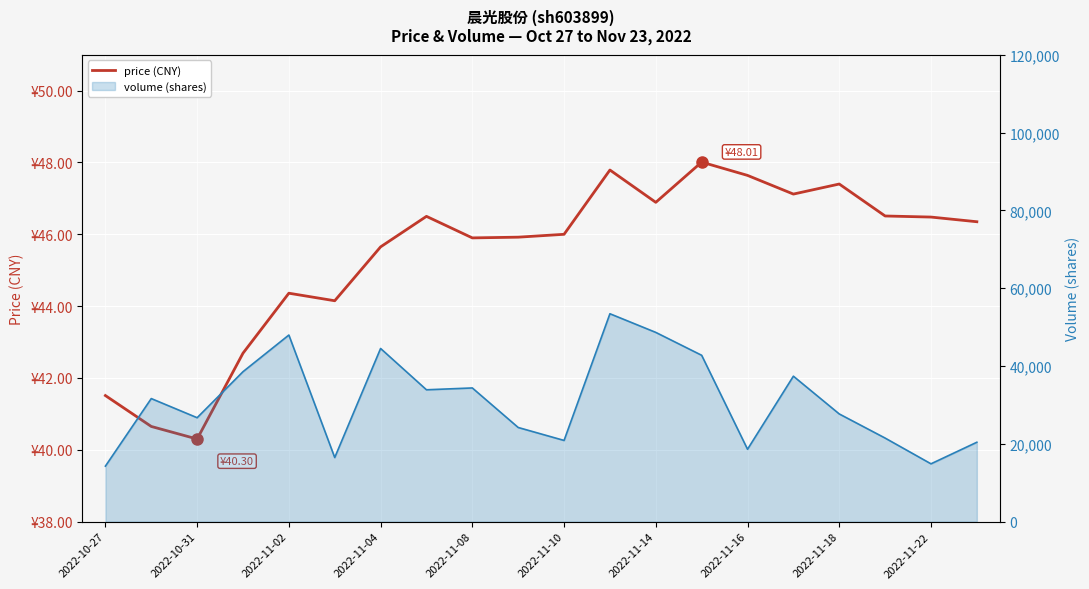

What is the difference between the values at 17 and 2022-11-22?

0.6